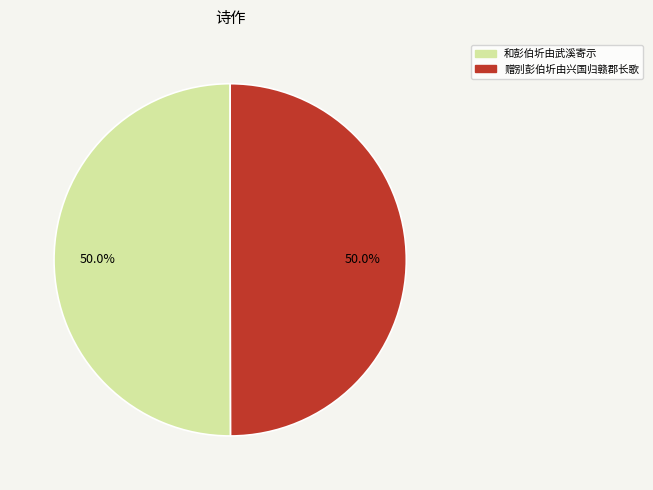

How many segments does this pie chart have?

2